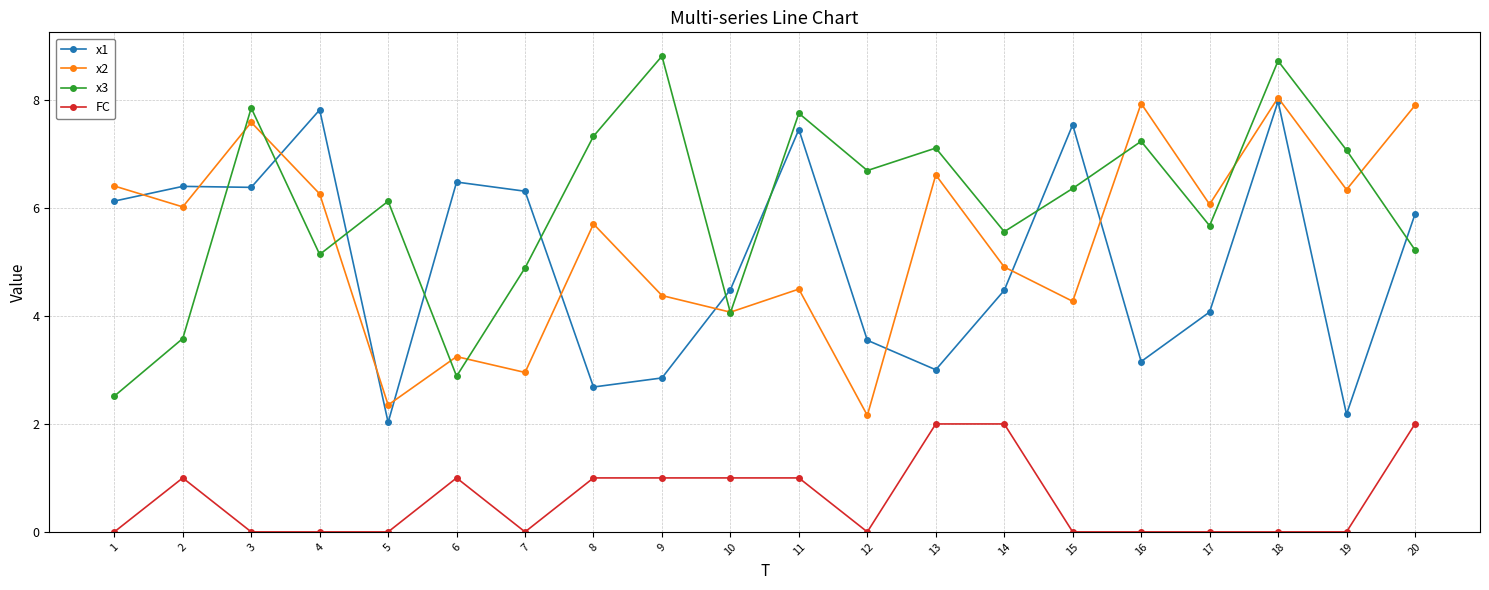

What is the difference between the highest and lowest values at 15?

7.5